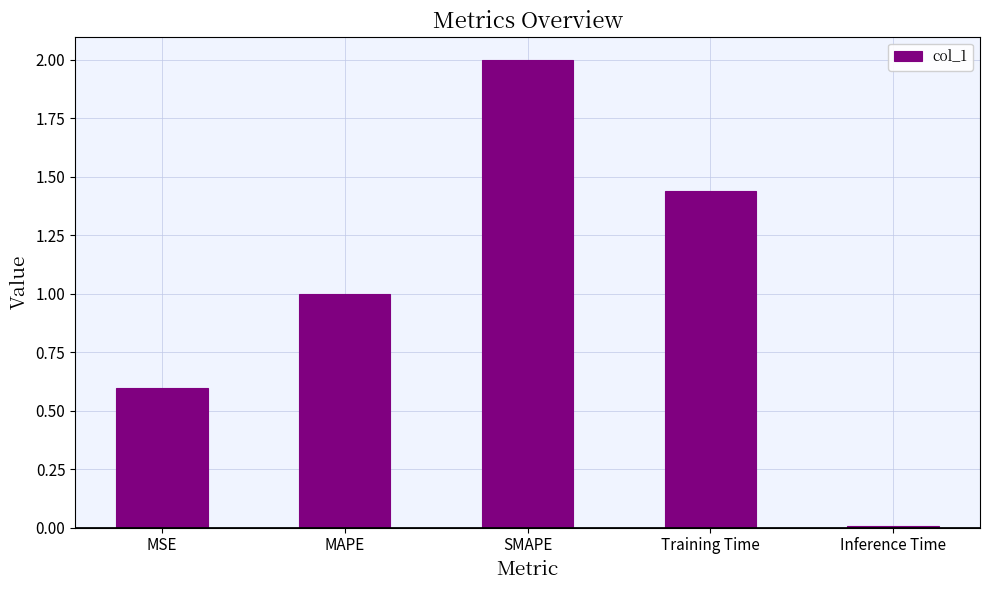

The chart shows a value of 1.7 at MAPE. True or false?

False